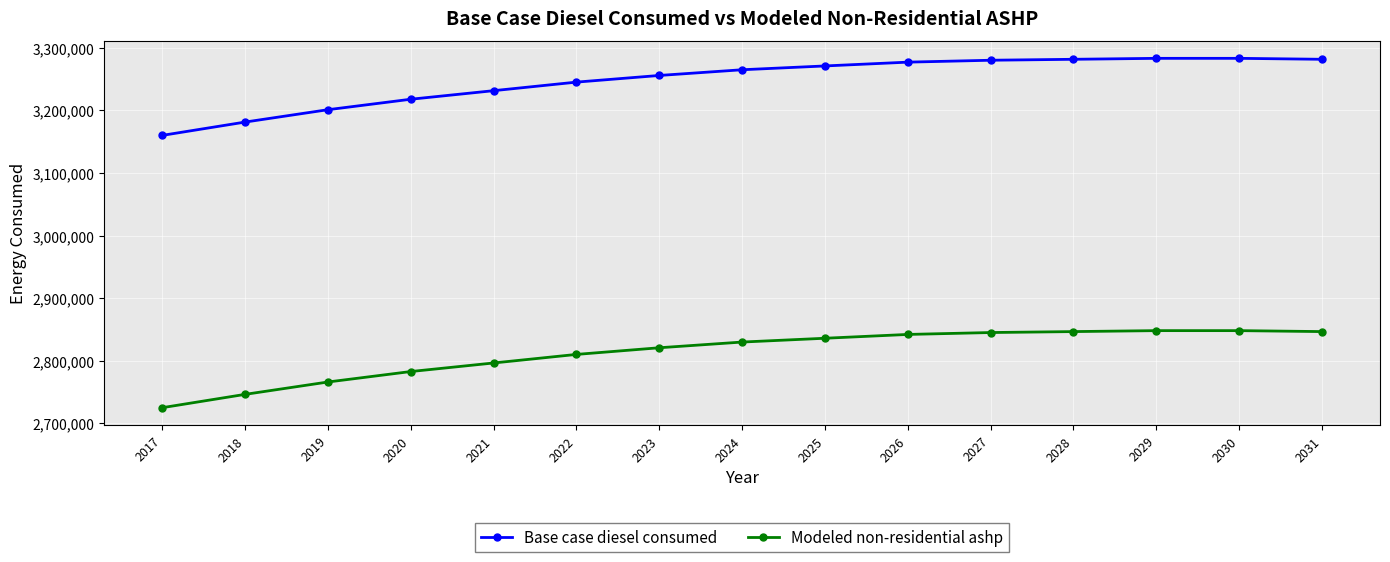

True or false: Modeled non-residential ashp and Base case diesel consumed intersect in this chart.

False